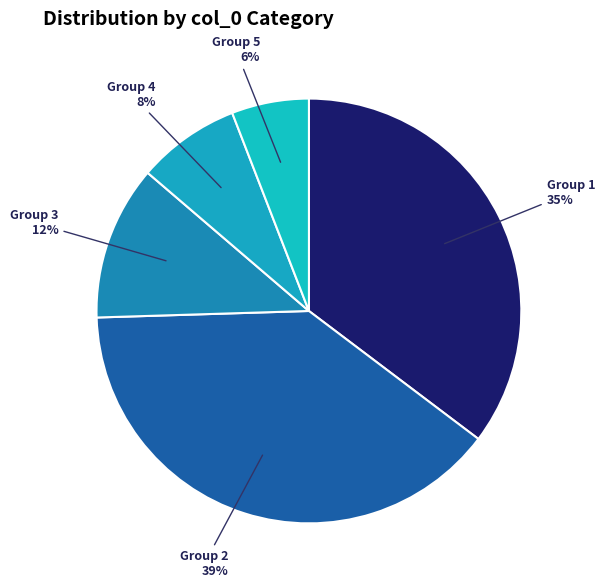

How many slices are in this pie chart?

5